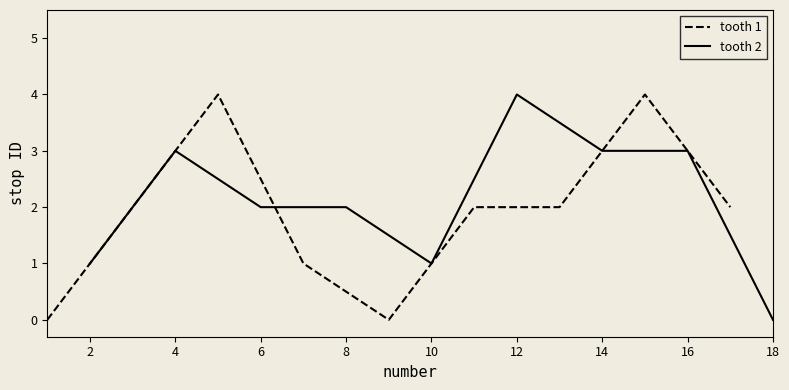

After their last crossing, which series has the higher values: tooth 2 or tooth 1?

tooth 1